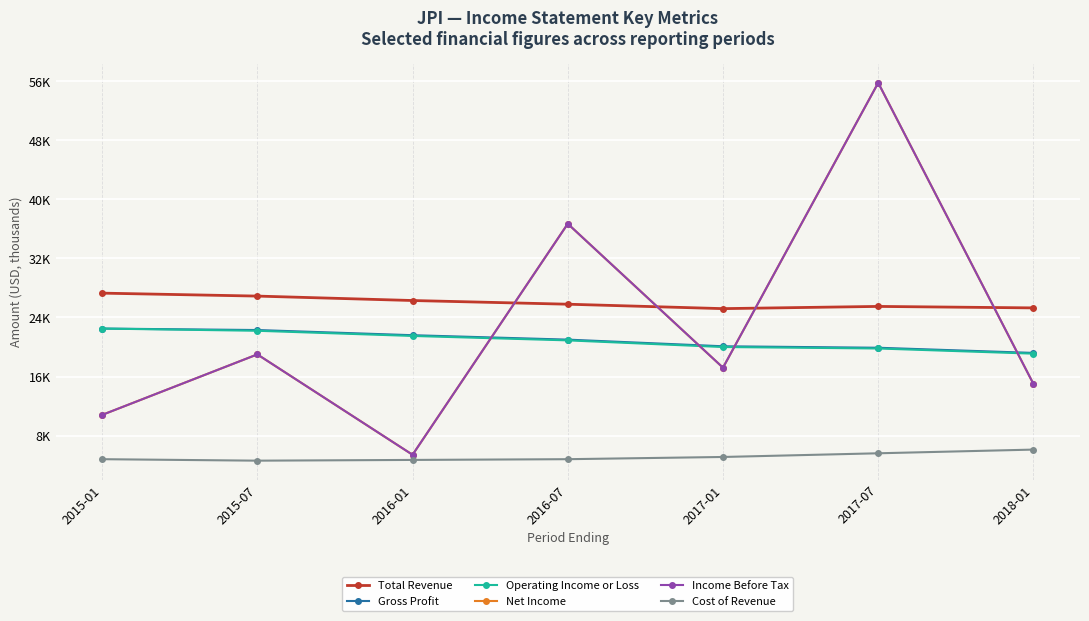

Reading right to left, transcribe all the data shown in this chart.

Total Revenue: 25300	25500	25200	25800	26300	26900	27300
Gross Profit: 19200	19900	20100	21000	21600	22300	22500
Operating Income or Loss: 19100	19800	20000	20900	21500	22200	22500
Net Income: 15000	55800	17200	36700	5400	19000	10800
Income Before Tax: 15000	55800	17200	36700	5400	19000	10800
Cost of Revenue: 6100	5600	5100	4800	4700	4600	4800